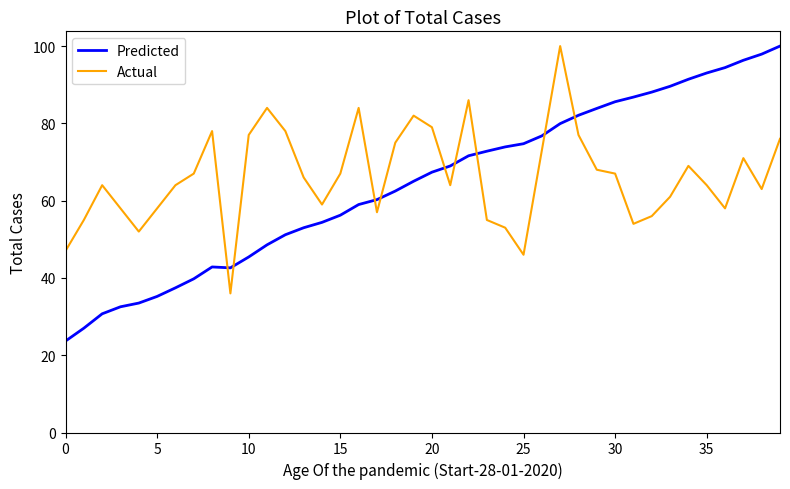

What is the lowest value of the Actual series?

36.0